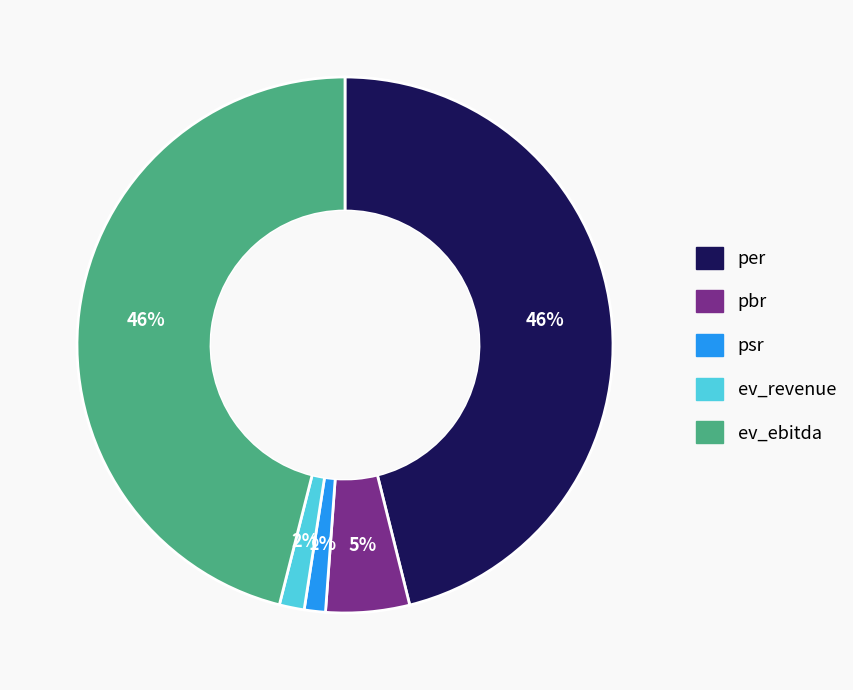

Count the number of slices in the pie.

5